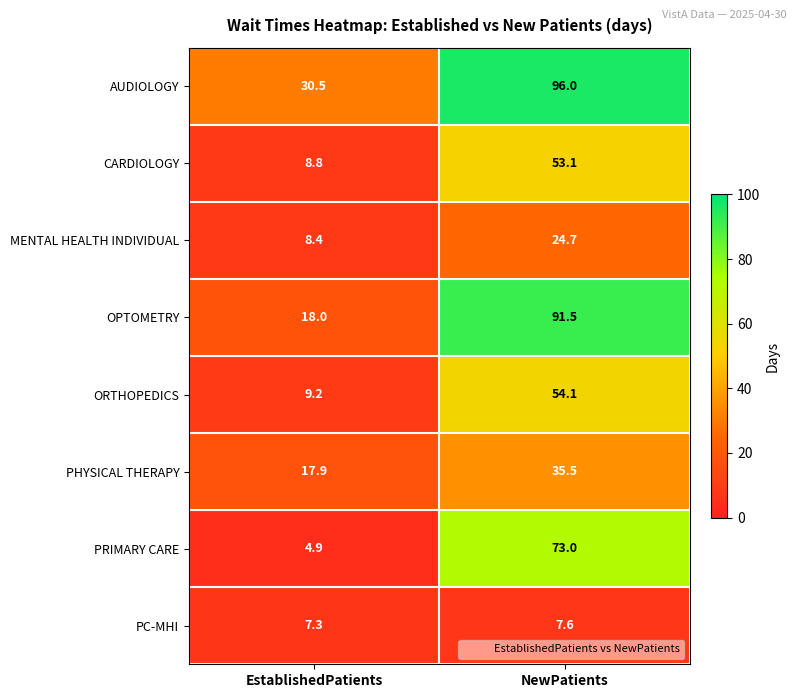

Which series has the widest spread of values?

OPTOMETRY